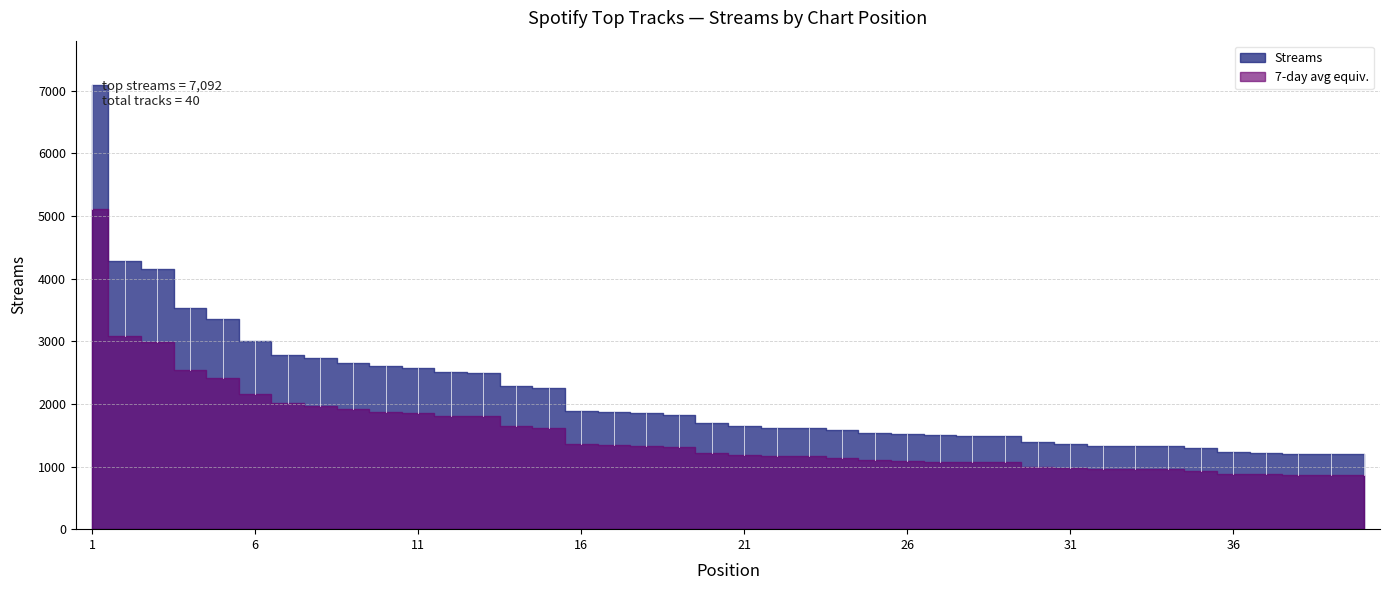

At which label is the value closest to 4143?

3